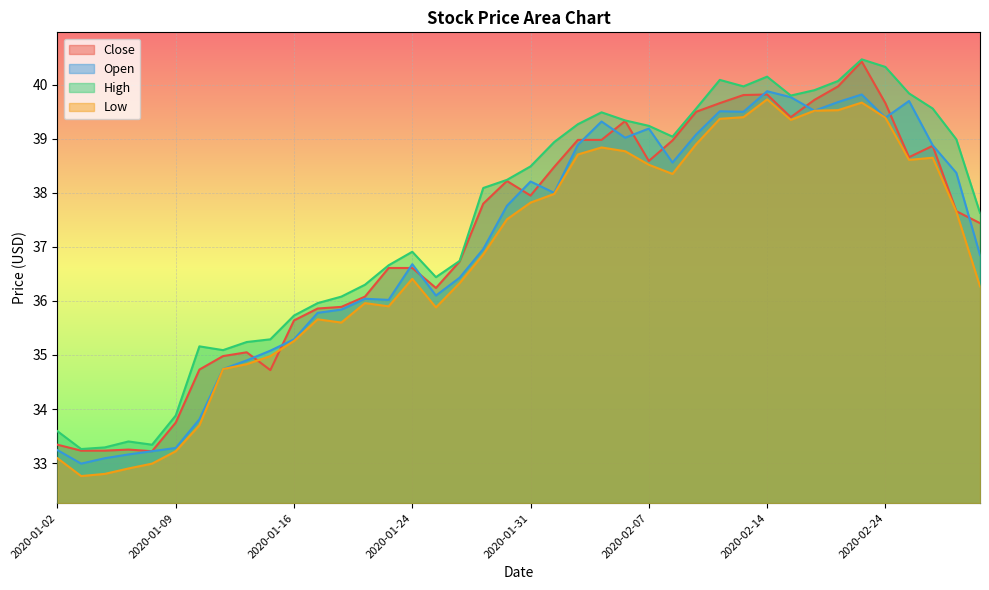

At how many categories does at least one series exceed 39?

16